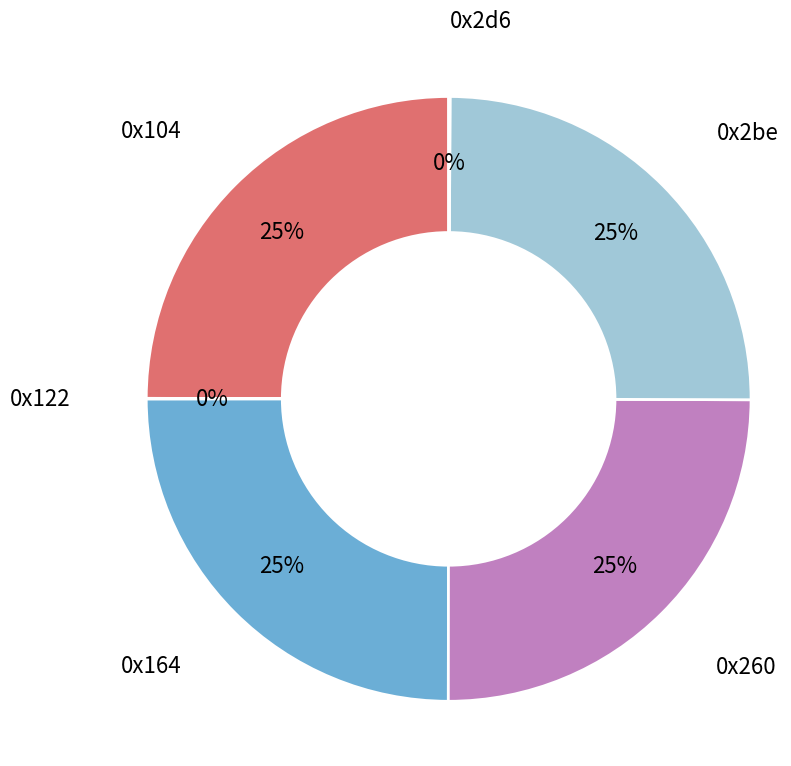

Is there any slice that represents more than half of the pie?

No